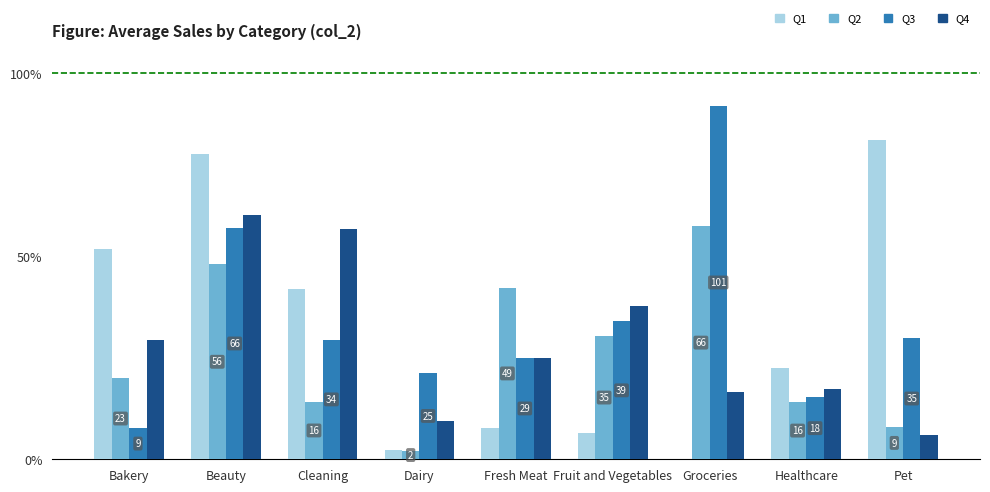

What is the greatest value displayed?

100.8